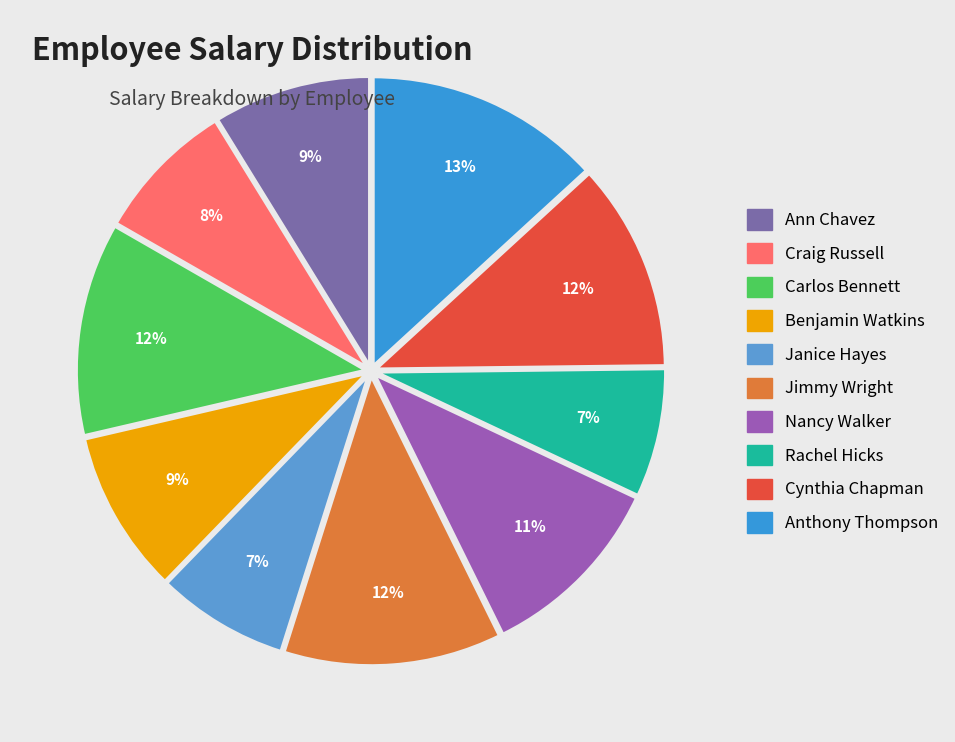

What is the ratio of the value at Cynthia Chapman to the value at Nancy Walker?

1.1